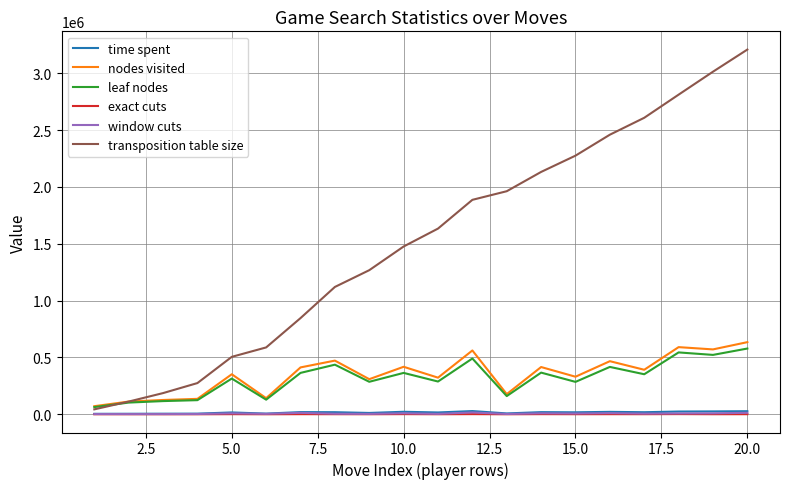

Does the chart have visible grid lines?

Yes